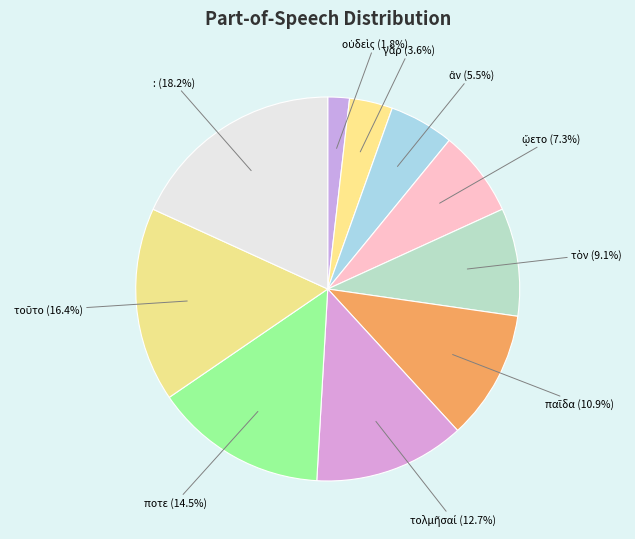

What percentage is NOT represented by :?

81.8%